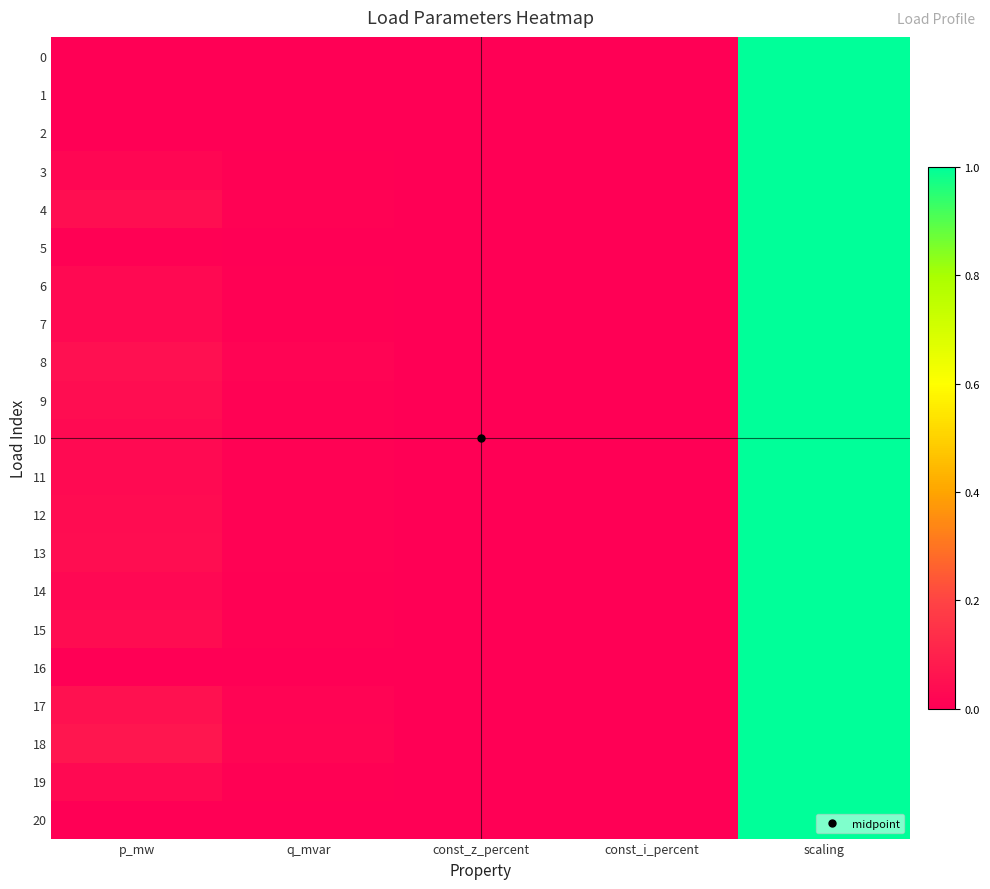

What is the greatest value displayed?

1.0